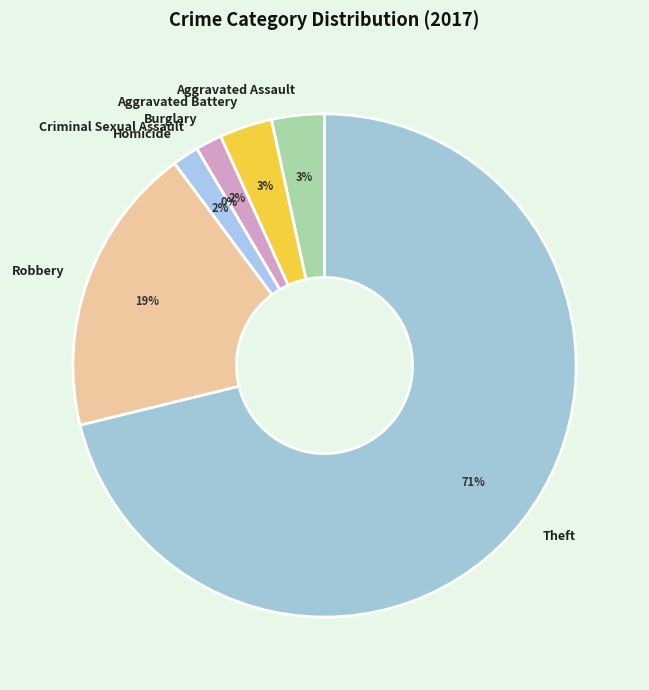

Count the number of slices in the pie.

7